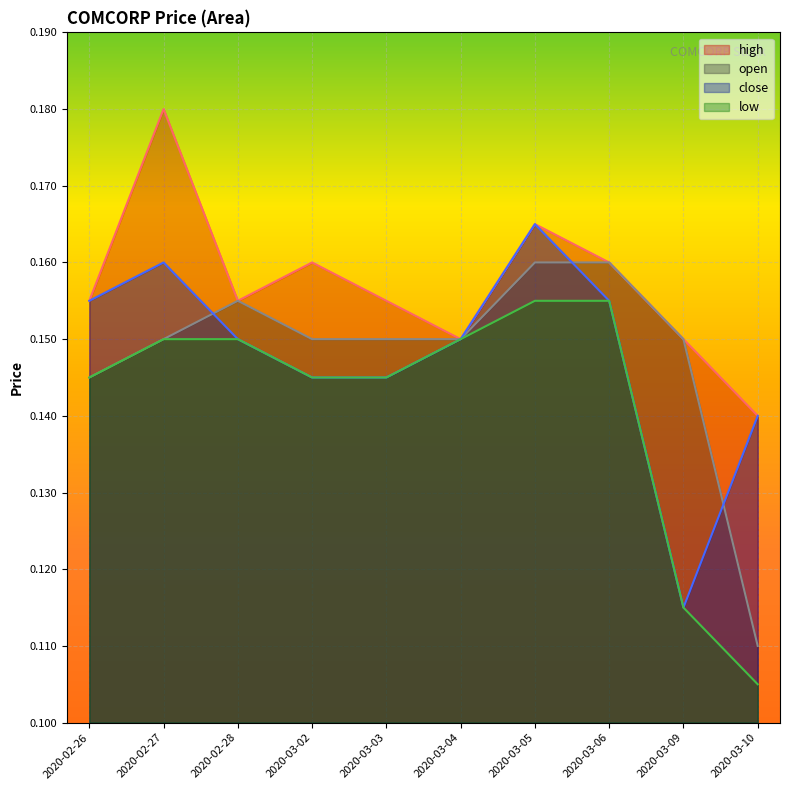

What is the label of the 1st point from the right?

2020-03-10